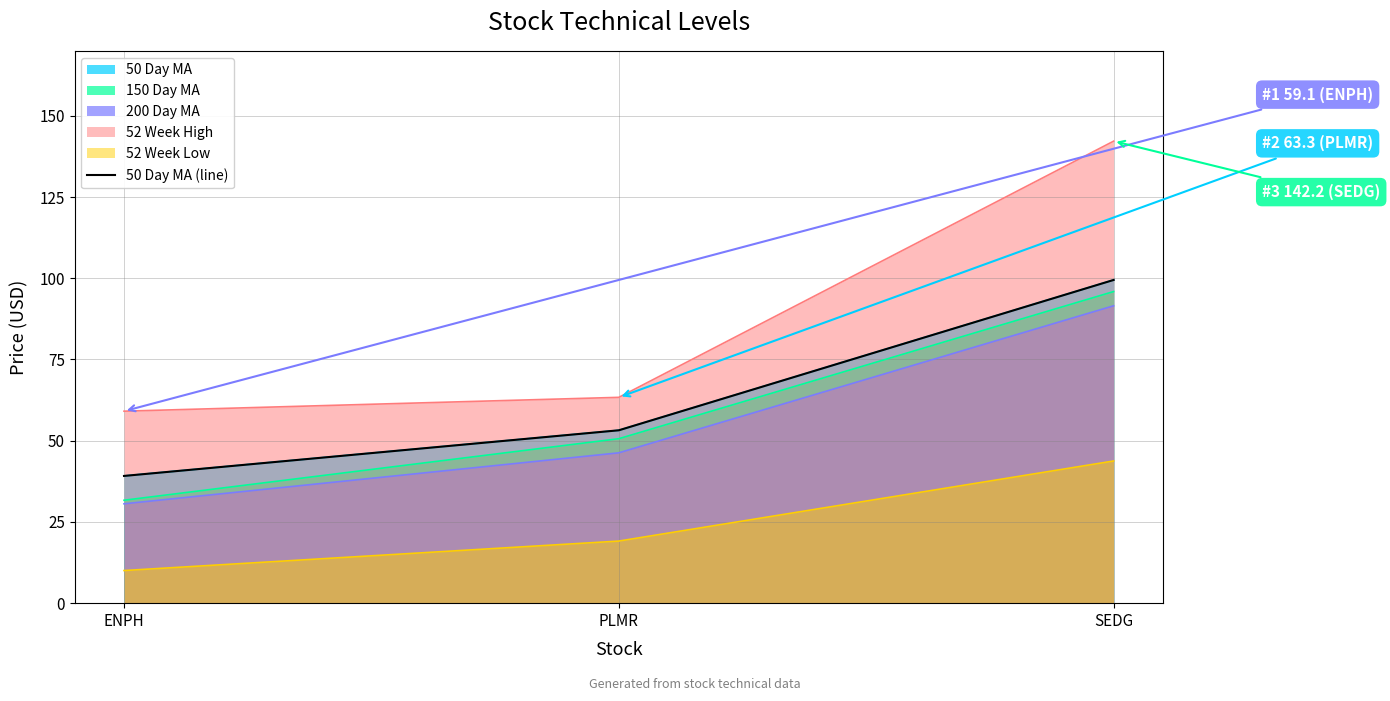

Which category has the highest value across all series?

SEDG